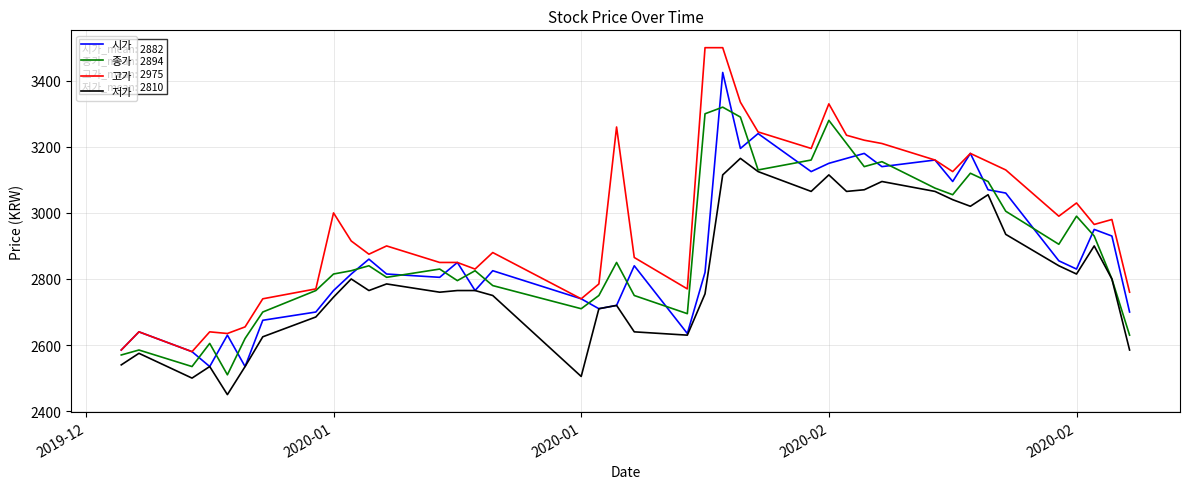

Which series has the largest total across all categories?

고가